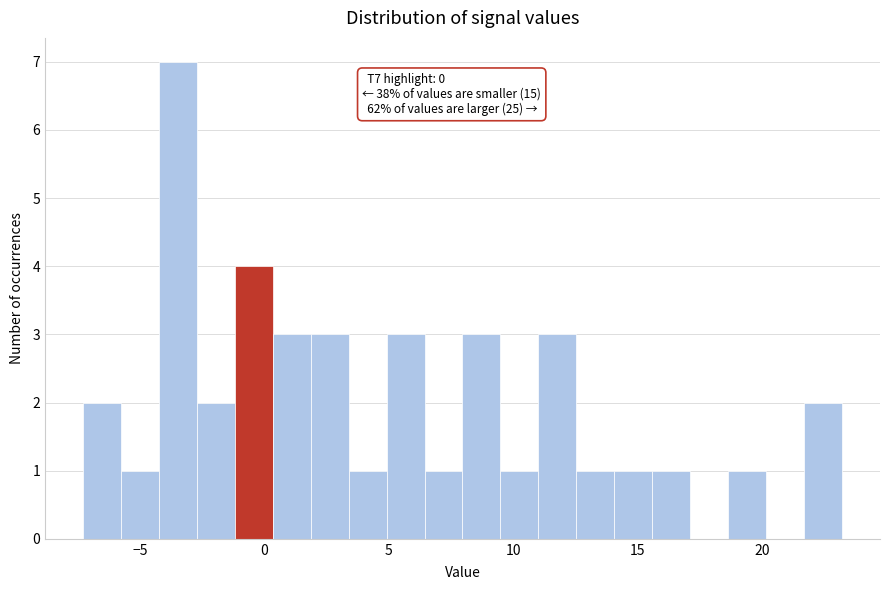

Read against the x-axis, roughly where is the centre of the tallest bar?

-3.5